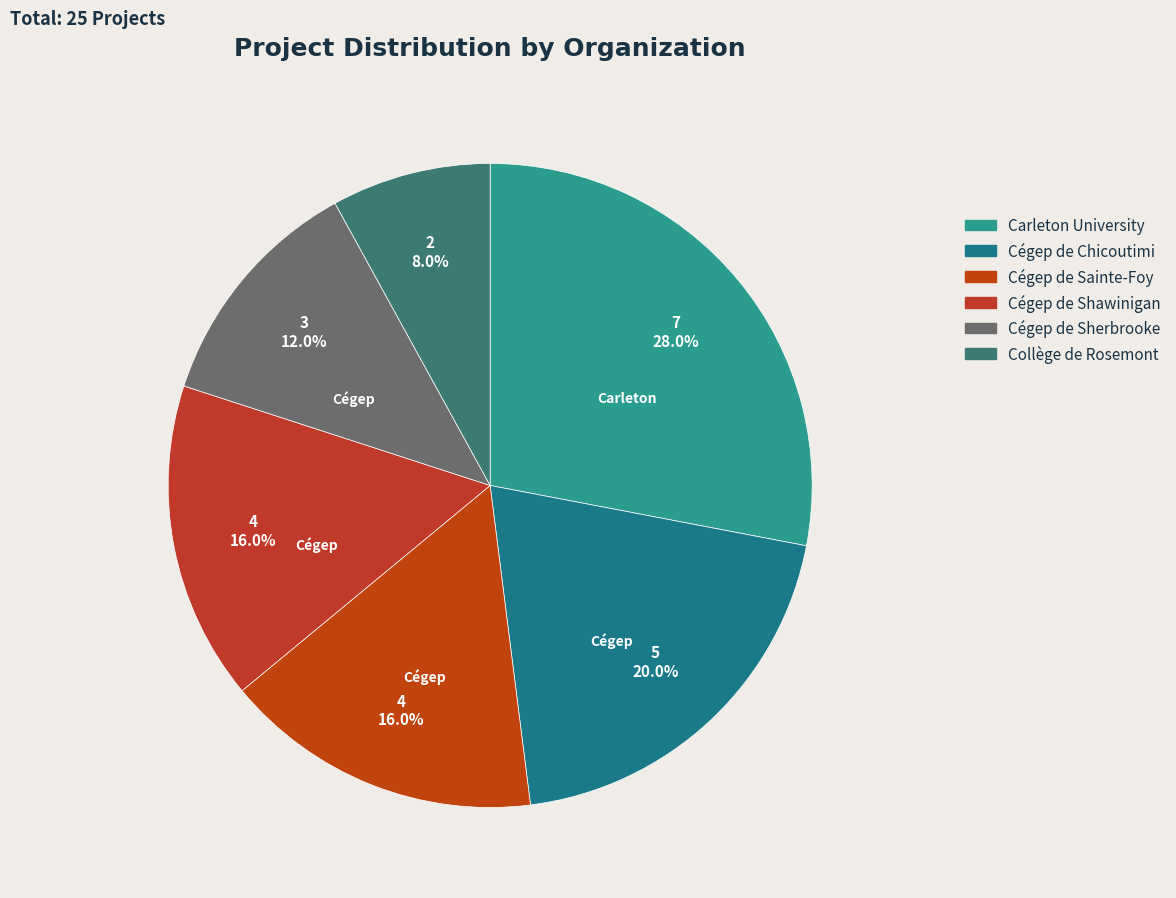

How many segments does this pie chart have?

6